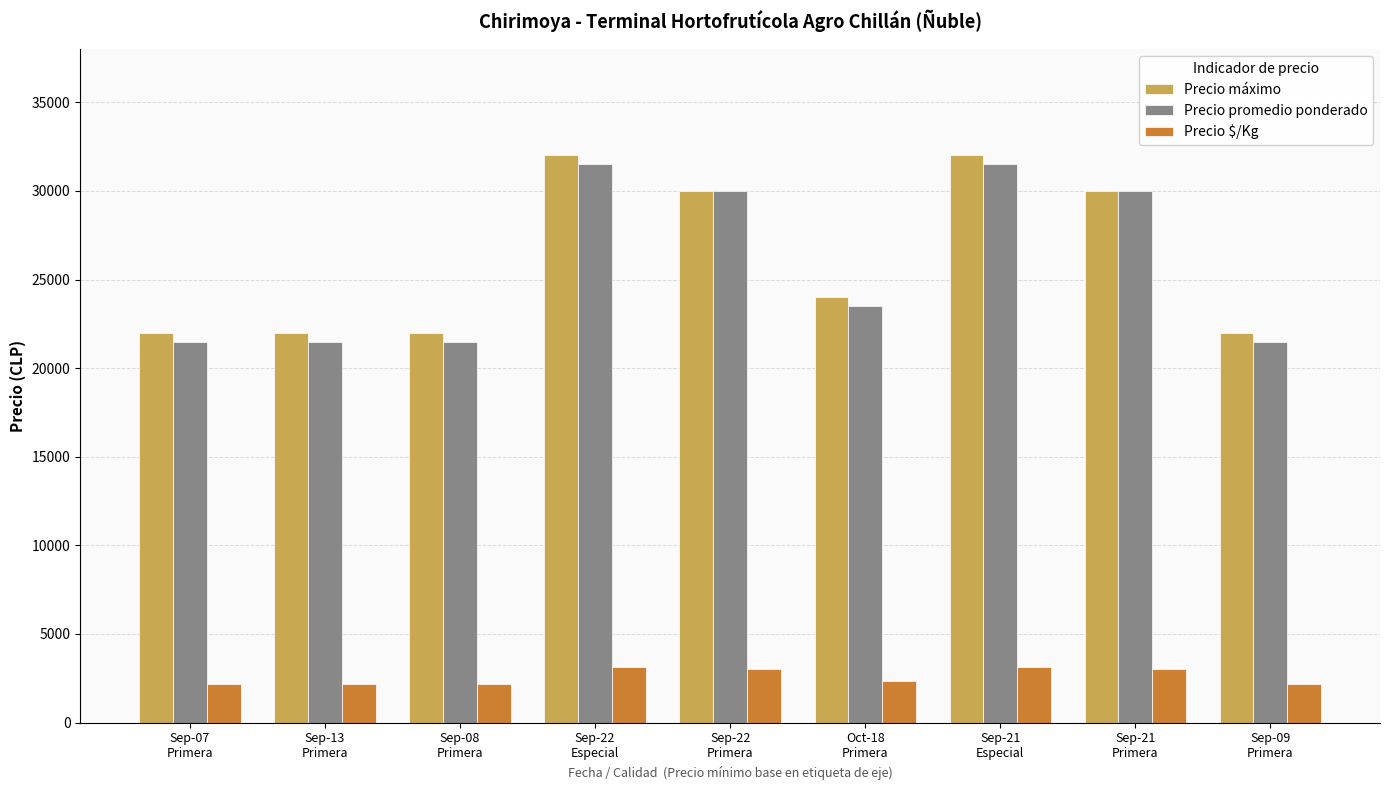

At how many categories does at least one series exceed 3756?

9